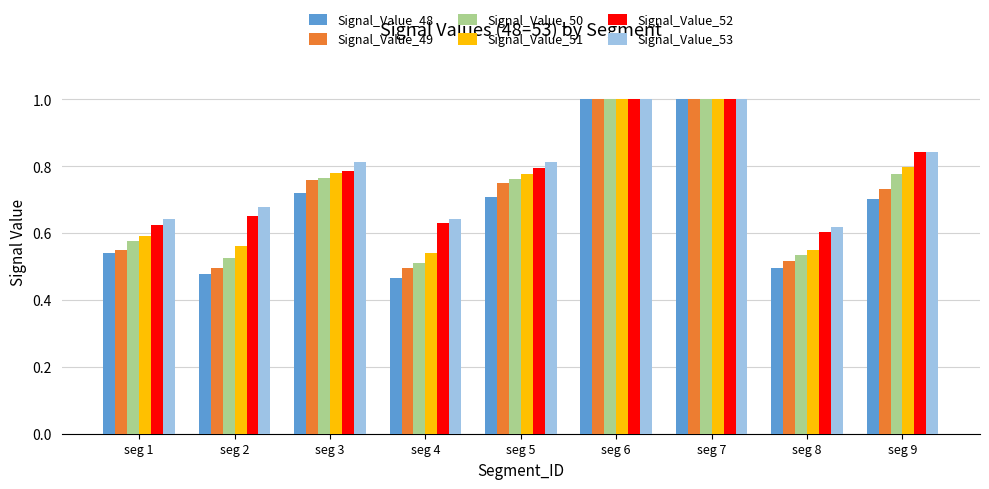

What is the approximate value of Signal_Value_51 at seg 6?

1.0